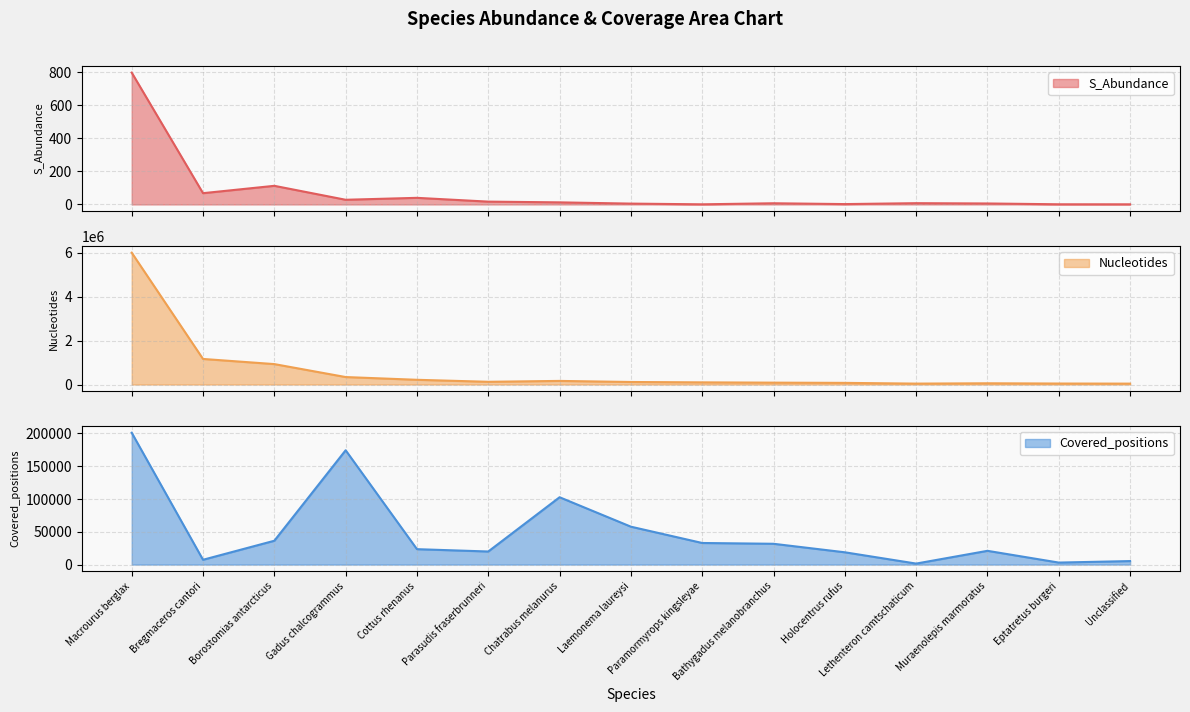

What is the label of the 2nd point from the right?

Eptatretus burgeri